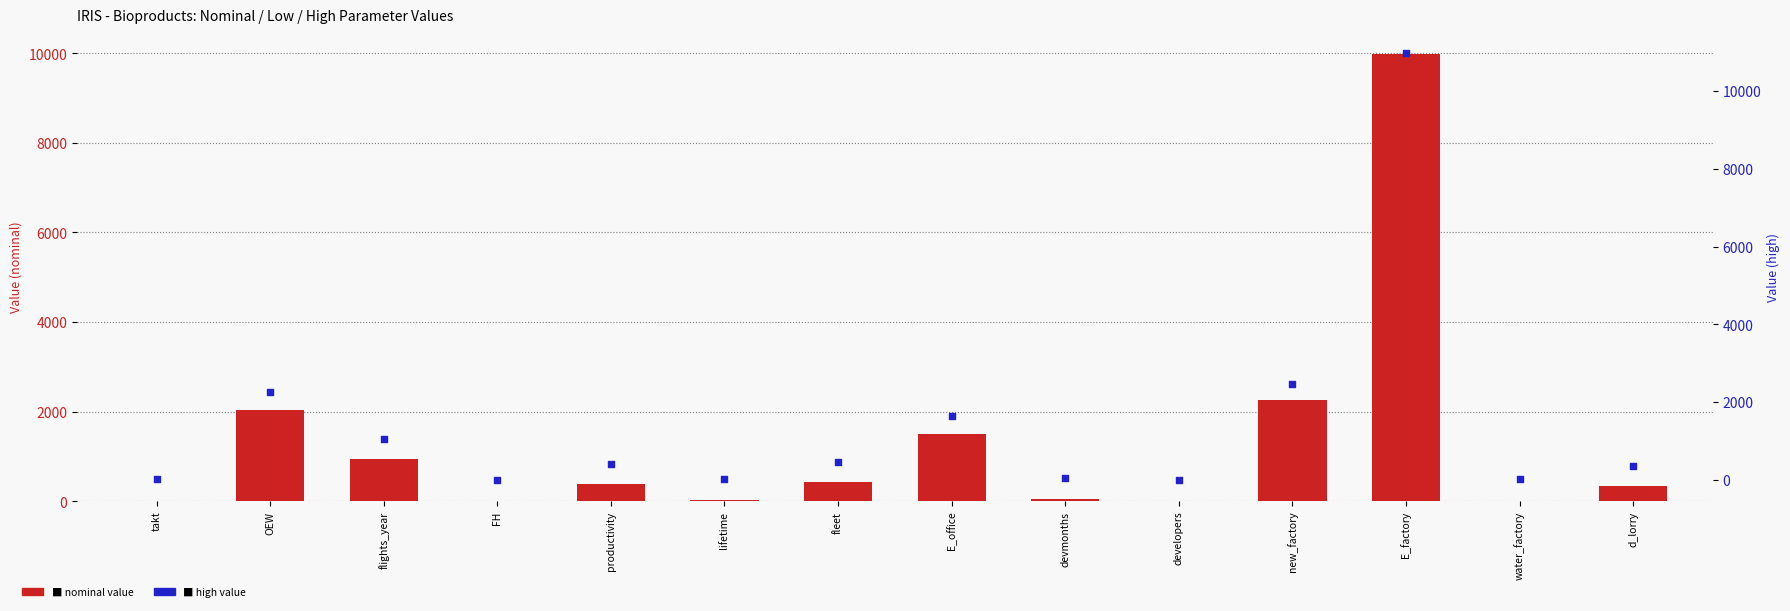

Is the value of nominal value at fleet greater than the value of high value at fleet?

No